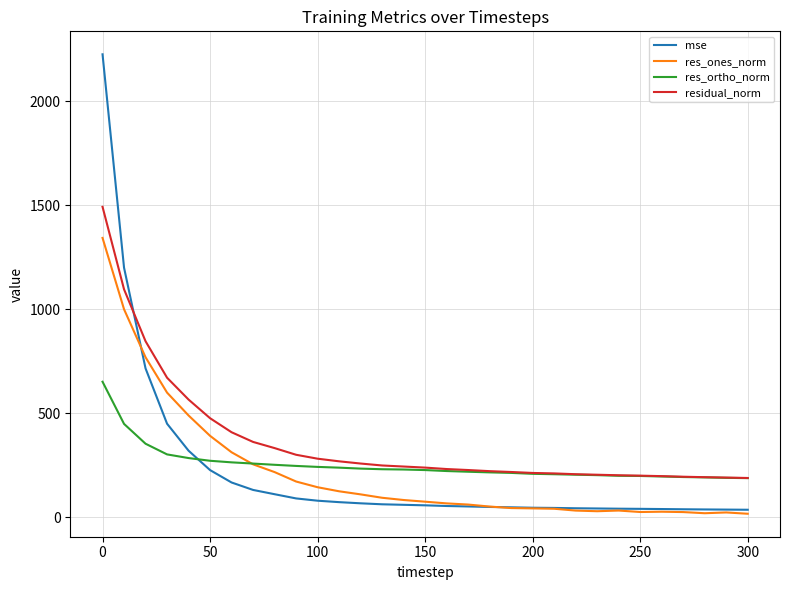

What is the sum of all res_ortho_norm values?

7761.5